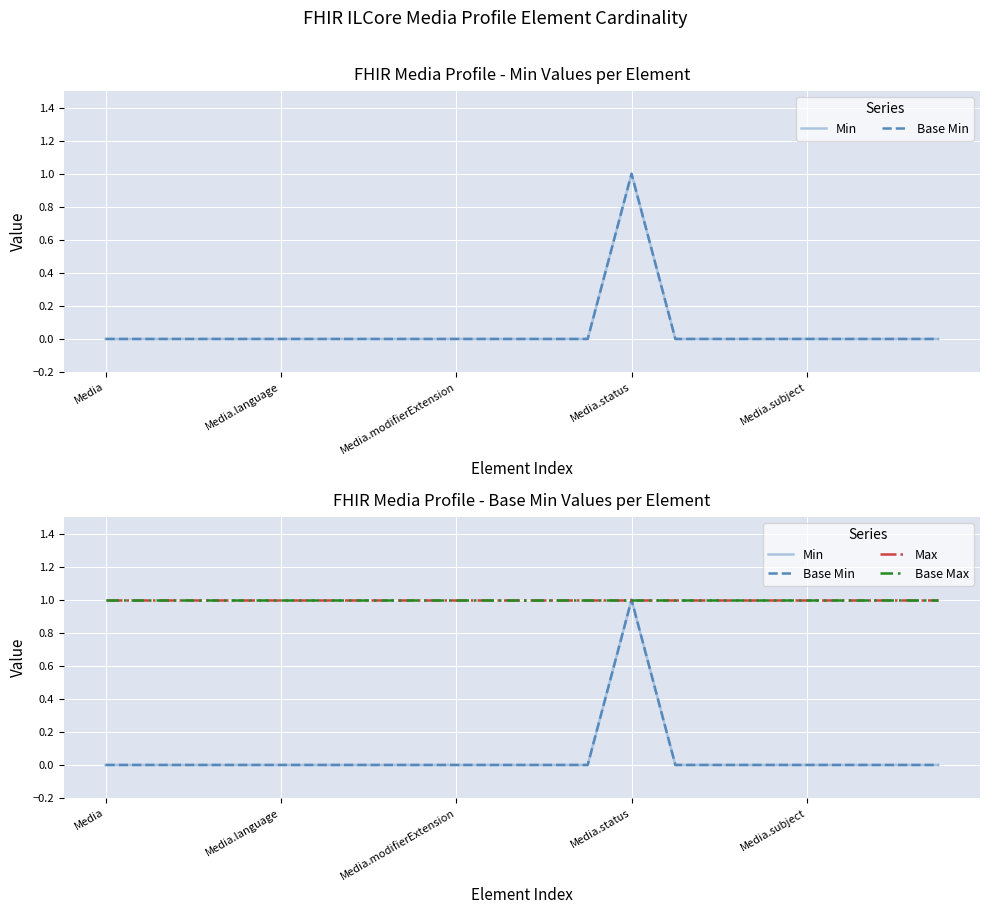

What is the label of the 1st point from the right?

19